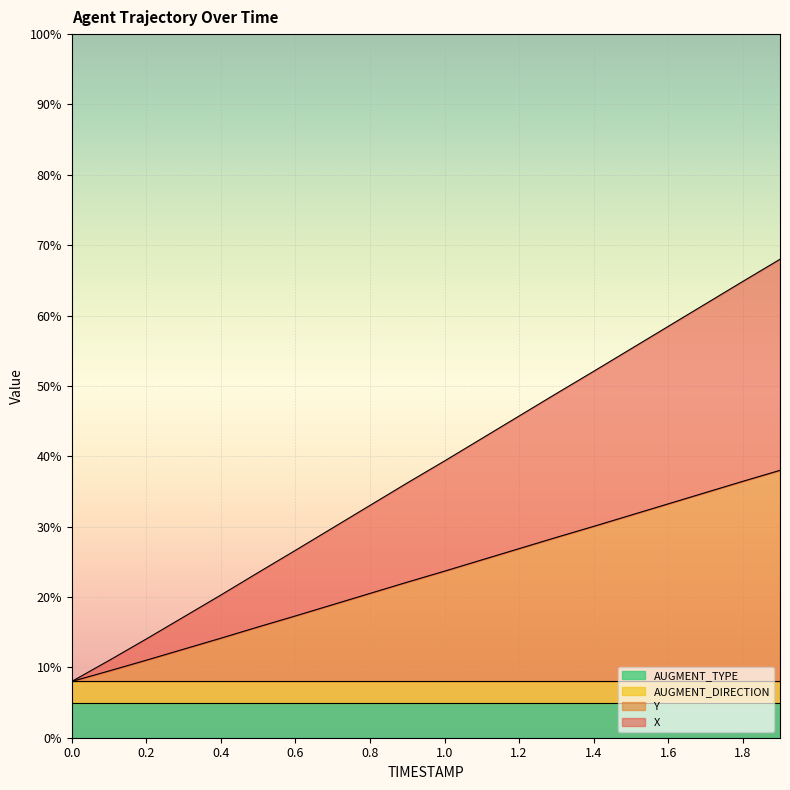

At which label does X reach its peak?

1.9